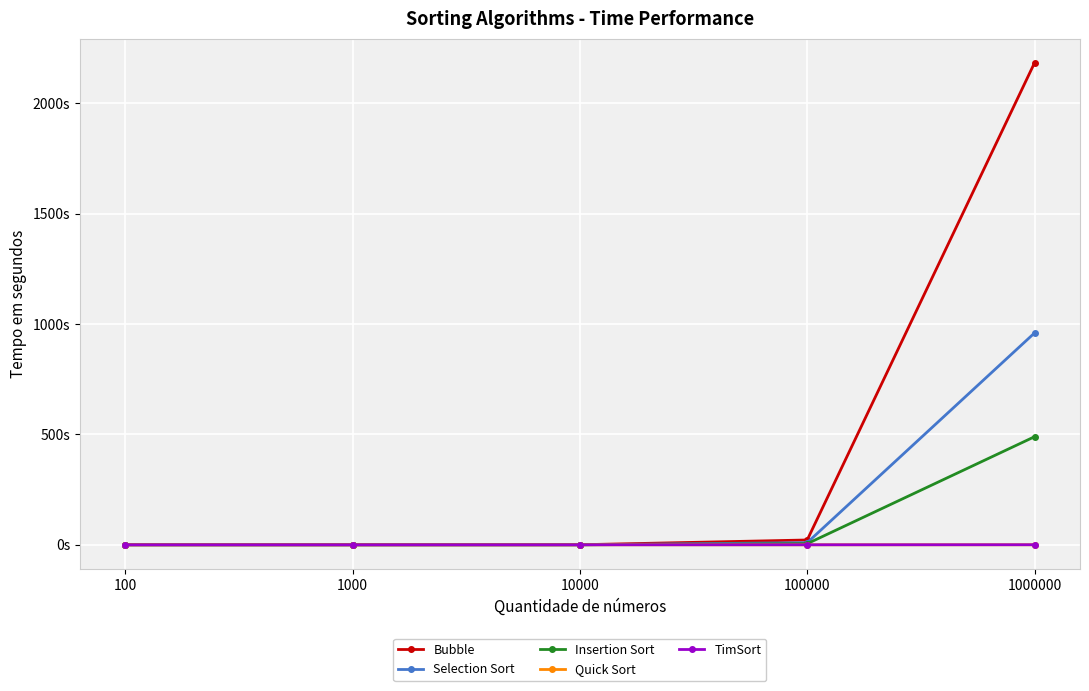

True or false: Quick Sort and Bubble intersect in this chart.

False